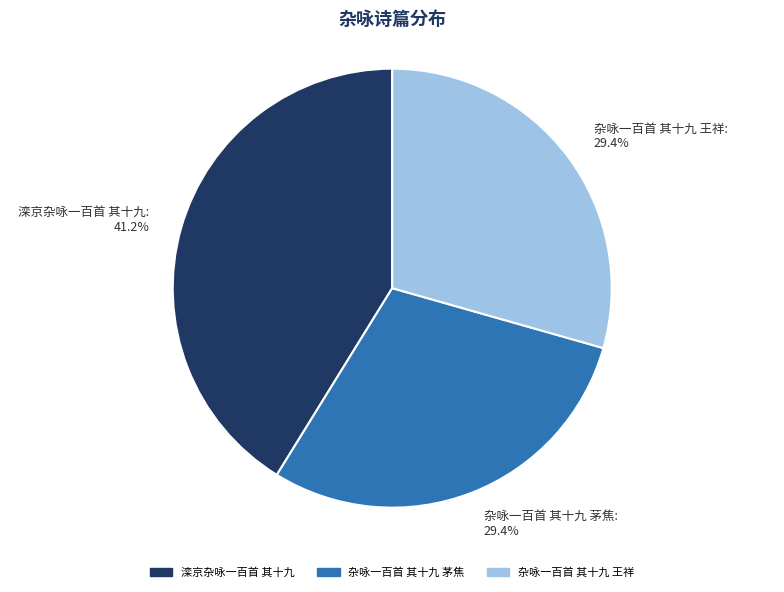

To the nearest percent, what portion does 杂咏一百首 其十九 茅焦 represent?

29%